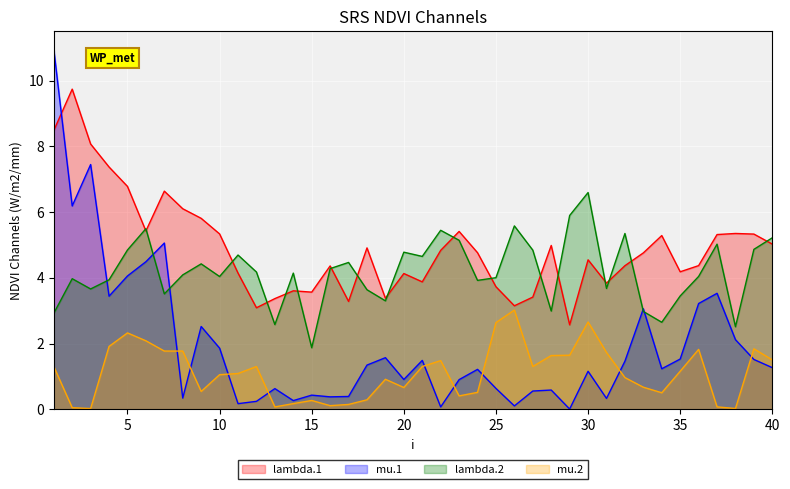

What are all the series names shown in the legend?

lambda.1, mu.1, lambda.2, mu.2